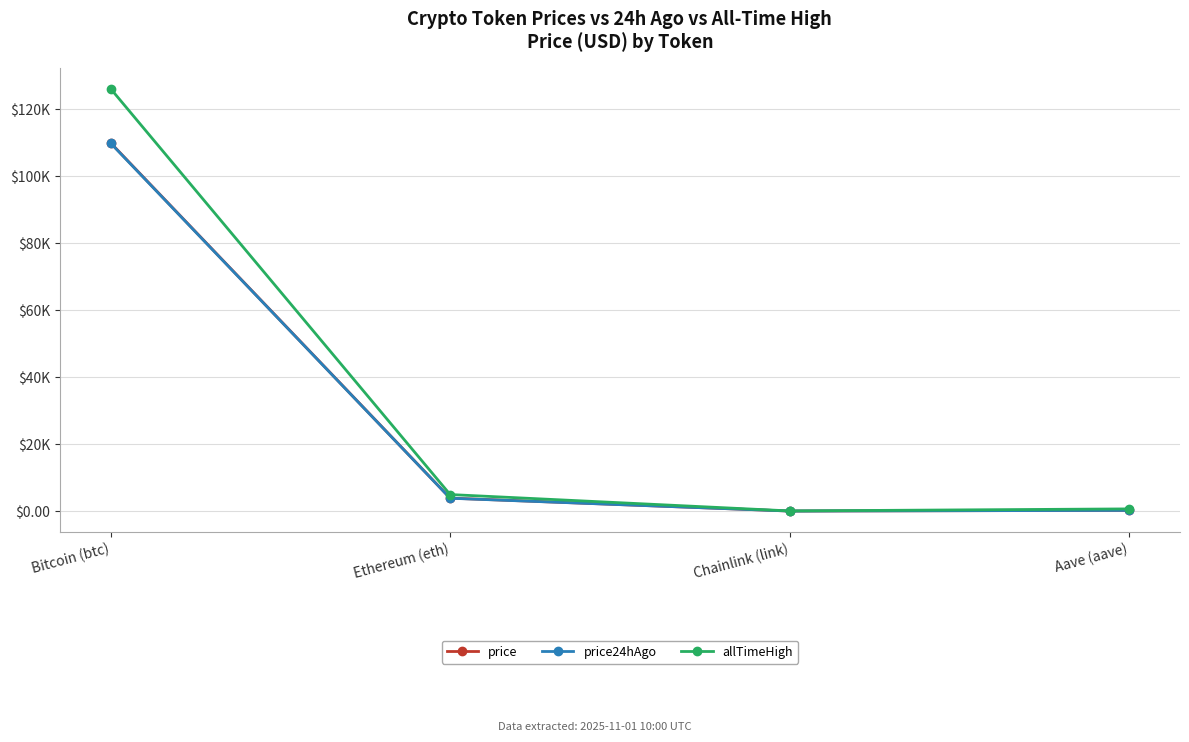

Where is price nearest to the value 54969?

Ethereum (eth)